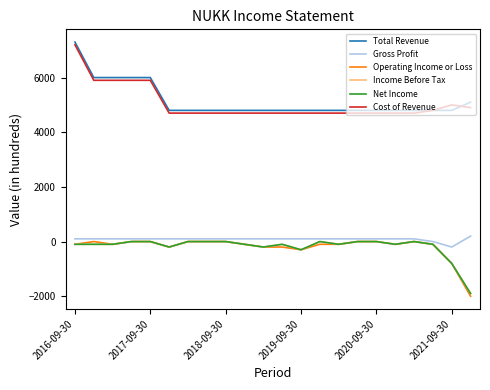

Does the chart display data point markers on the line(s)?

No